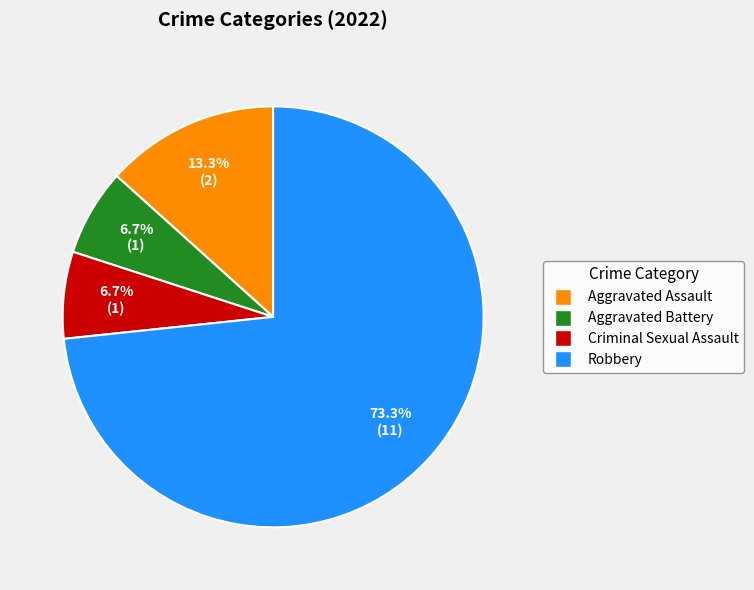

To the nearest percent, what is the difference between the Robbery and Aggravated Battery slice percentages?

67%